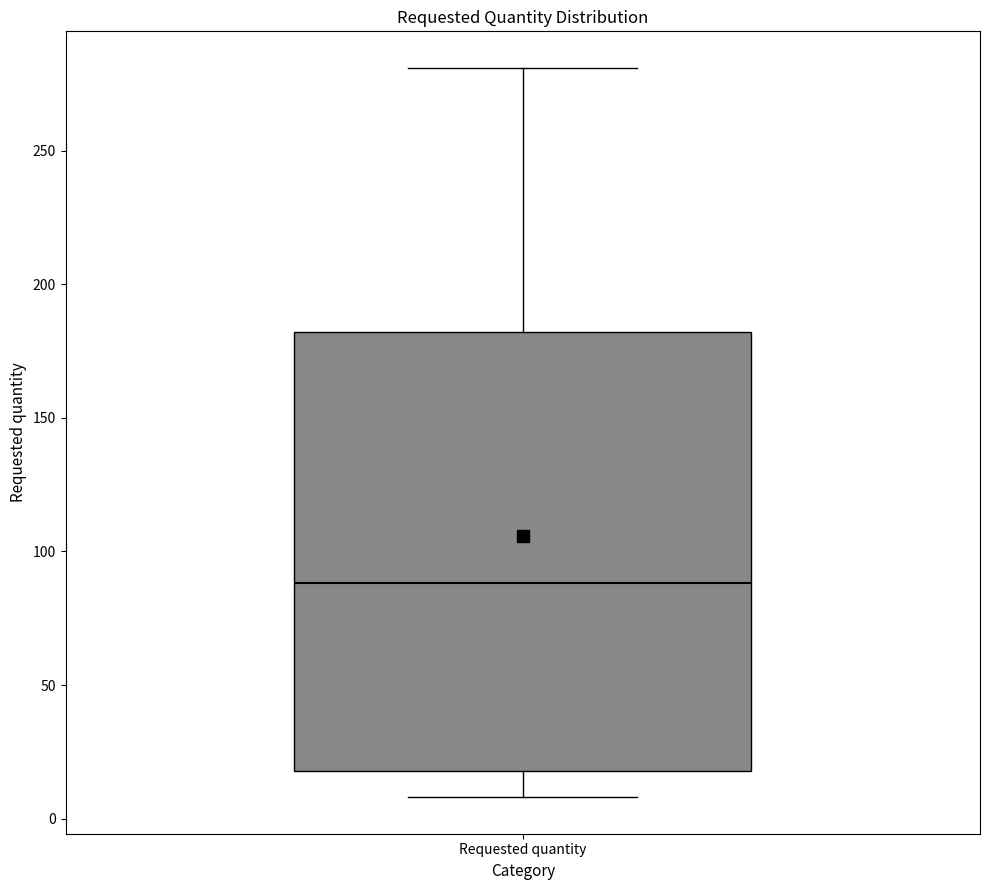

Transcribe this box plot: give where the median line is, the range the box spans, and where the two whiskers end, as read against the y-axis. The values are not printed on the chart, so give them approximately, as read against the axis.

median 90, box 20 to 180, whiskers 10 to 280